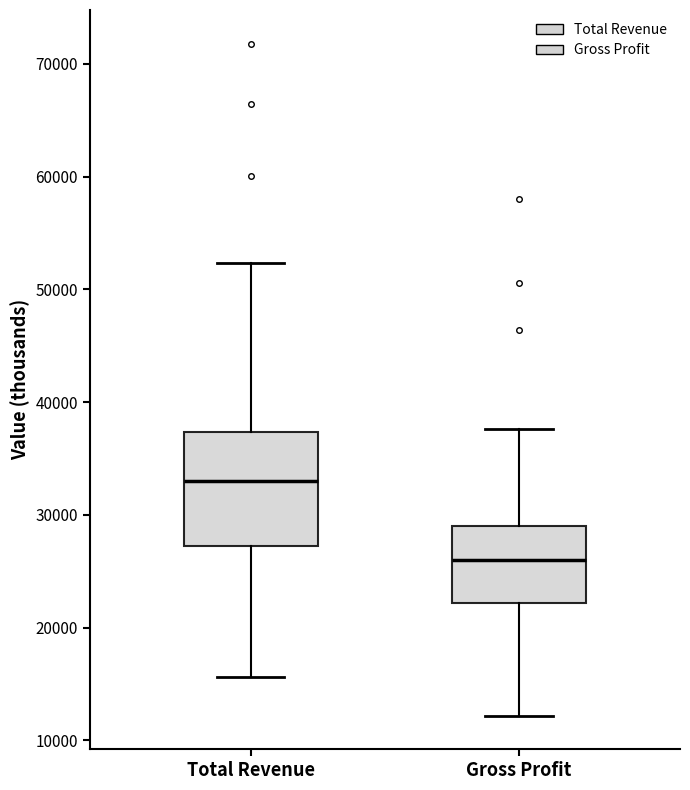

Where does the median line of the box for Gross Profit sit on the y-axis? The values are not printed on the chart, so give them approximately, as read against the axis.

26000